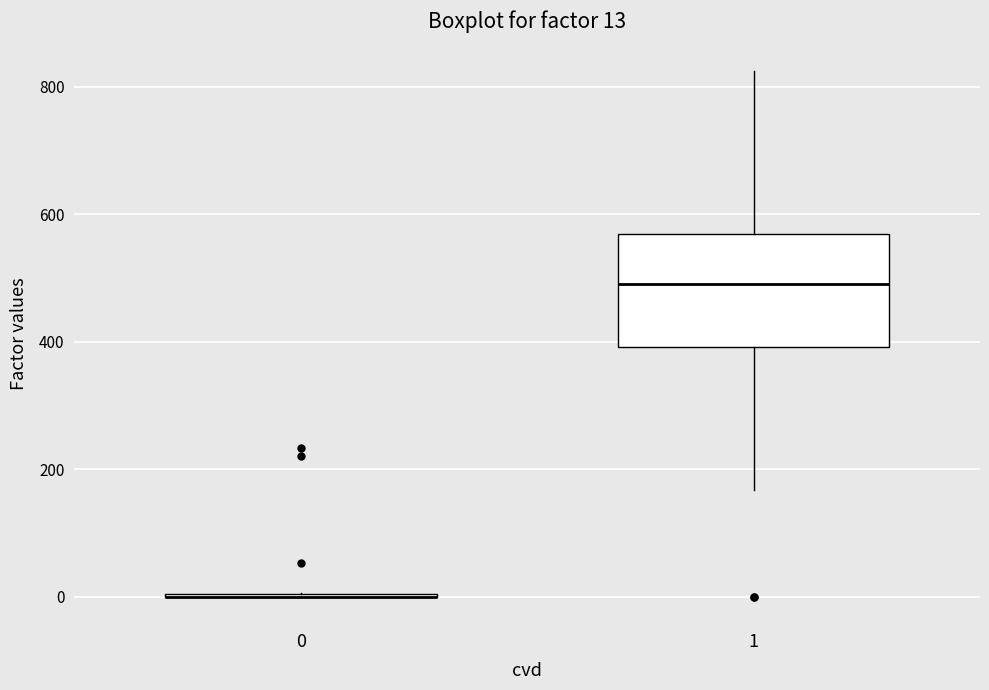

Comparing the boxes themselves (not the whiskers), which one is the tallest?

1